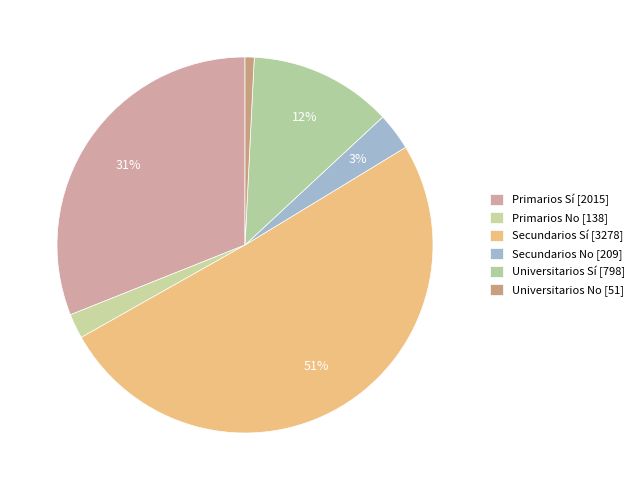

To the nearest percent, what is the difference between the Secundarios No and Universitarios No slice percentages?

2%